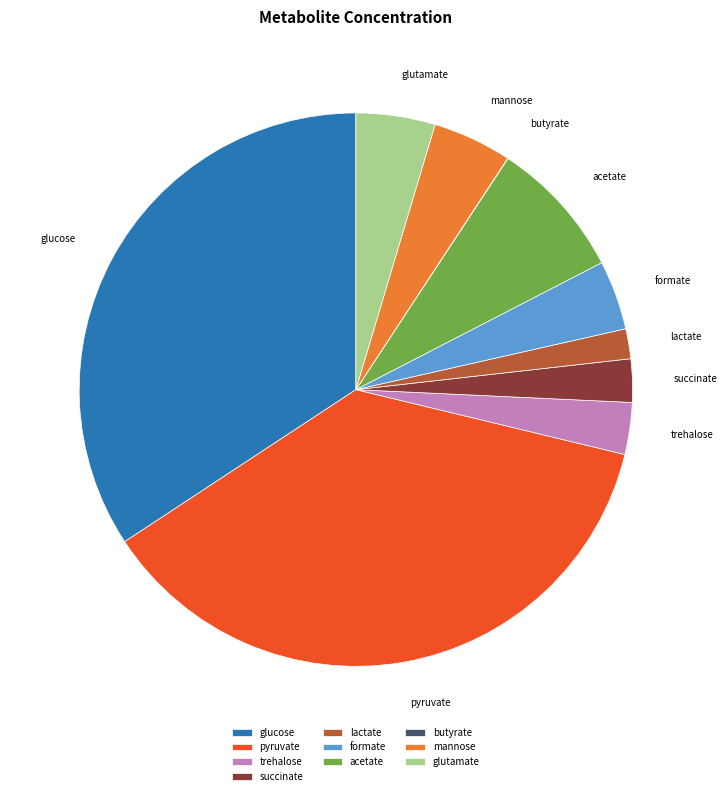

Which category has the biggest portion of the pie?

pyruvate